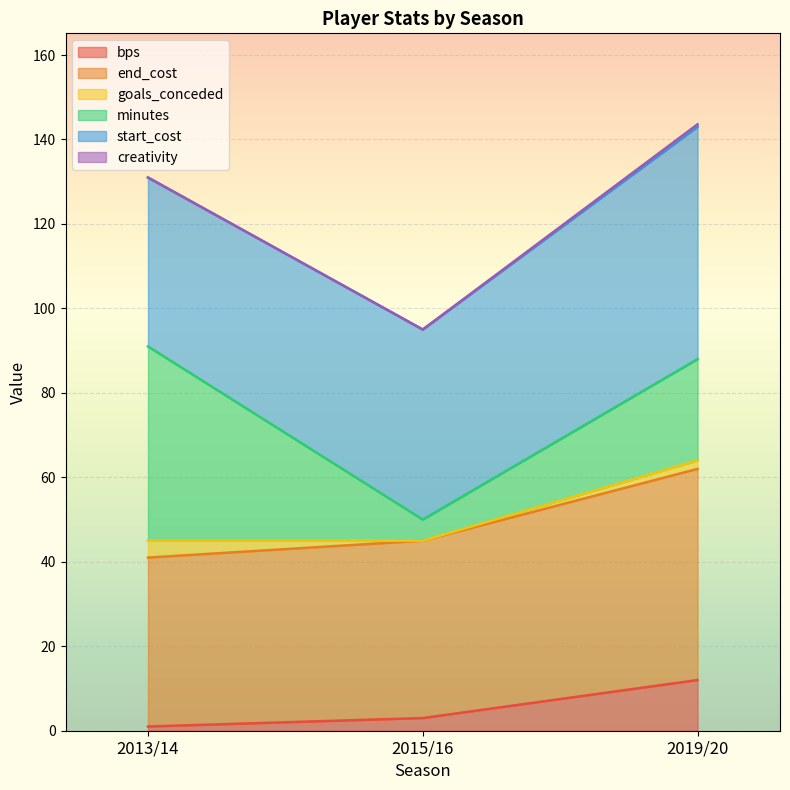

What position from the right is 2013/14?

3